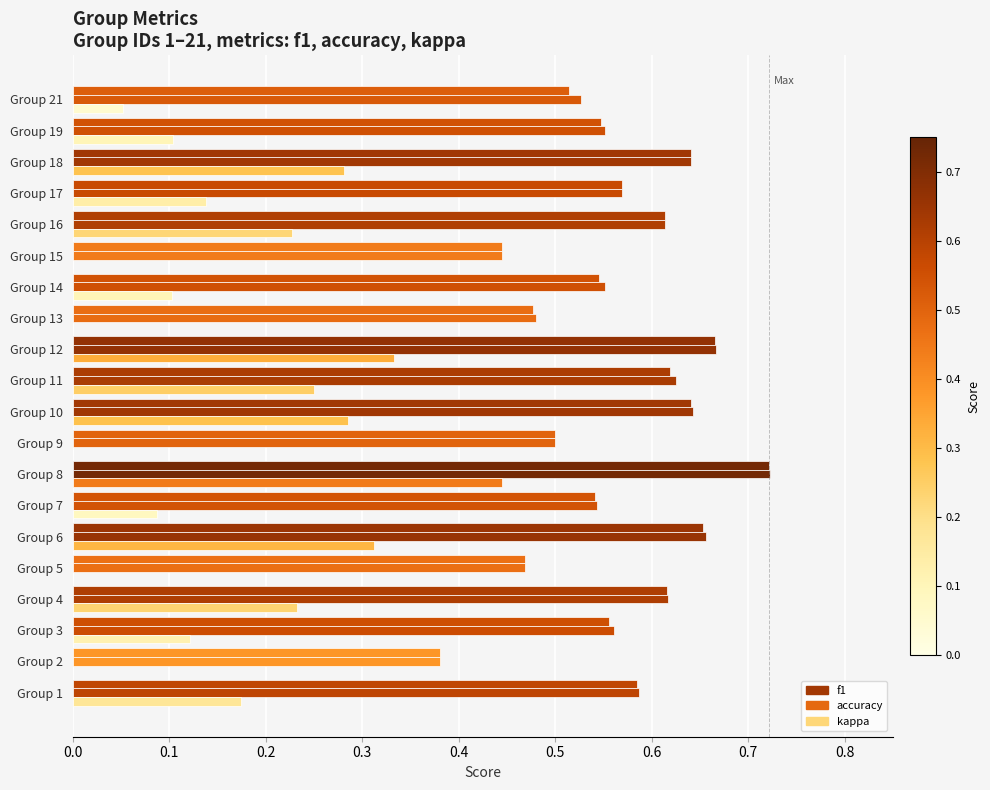

How many data points does each series have?

20